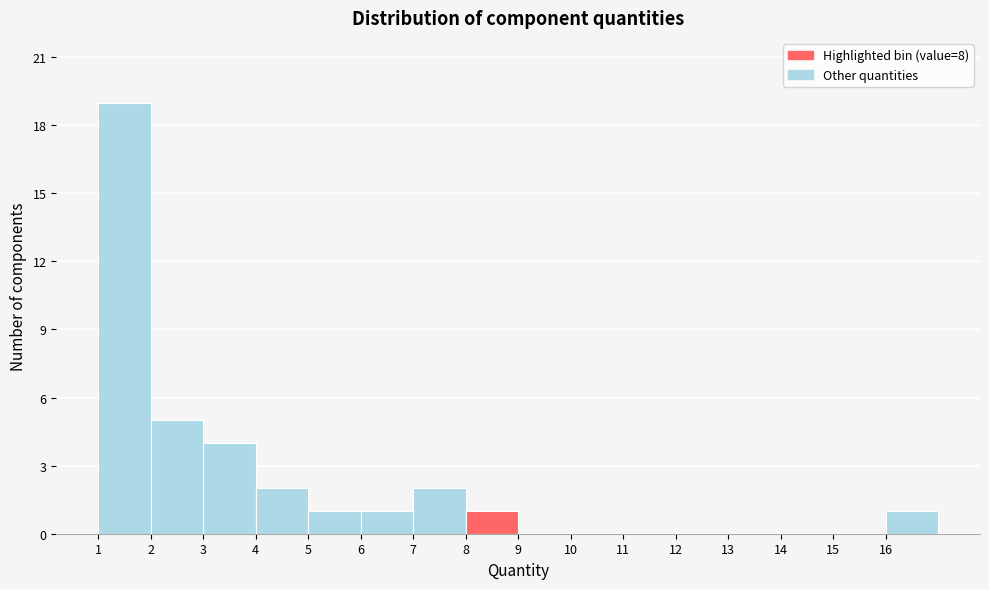

Reading left to right, transcribe this chart: for each bar, give the range it covers on the x-axis and its height. The values are not printed on the chart, so give them approximately, as read against the axis.

1 to 2: 19
2 to 3: 5
3 to 4: 4
4 to 5: 2
5 to 6: 1
6 to 7: 1
7 to 8: 2
8 to 9: 1
9 to 10: 0
10 to 11: 0
11 to 12: 0
12 to 13: 0
13 to 14: 0
14 to 15: 0
15 to 16: 0
16 to 17: 1